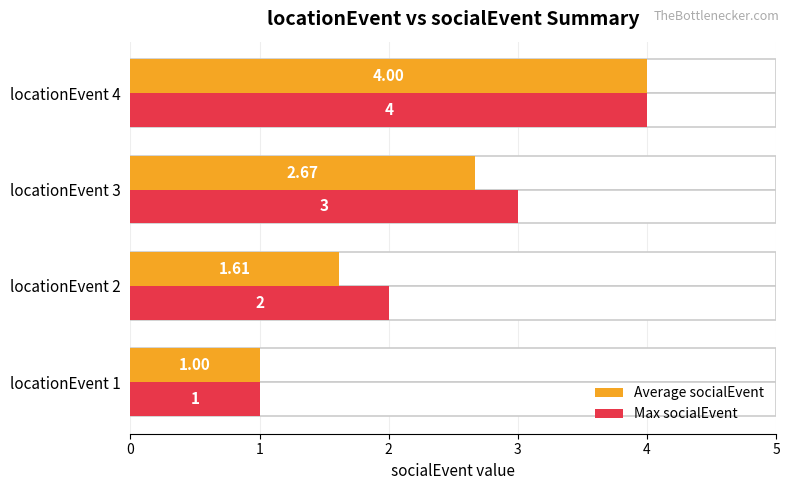

Rank the series by their average value, from highest to lowest.

Max socialEvent, Average socialEvent